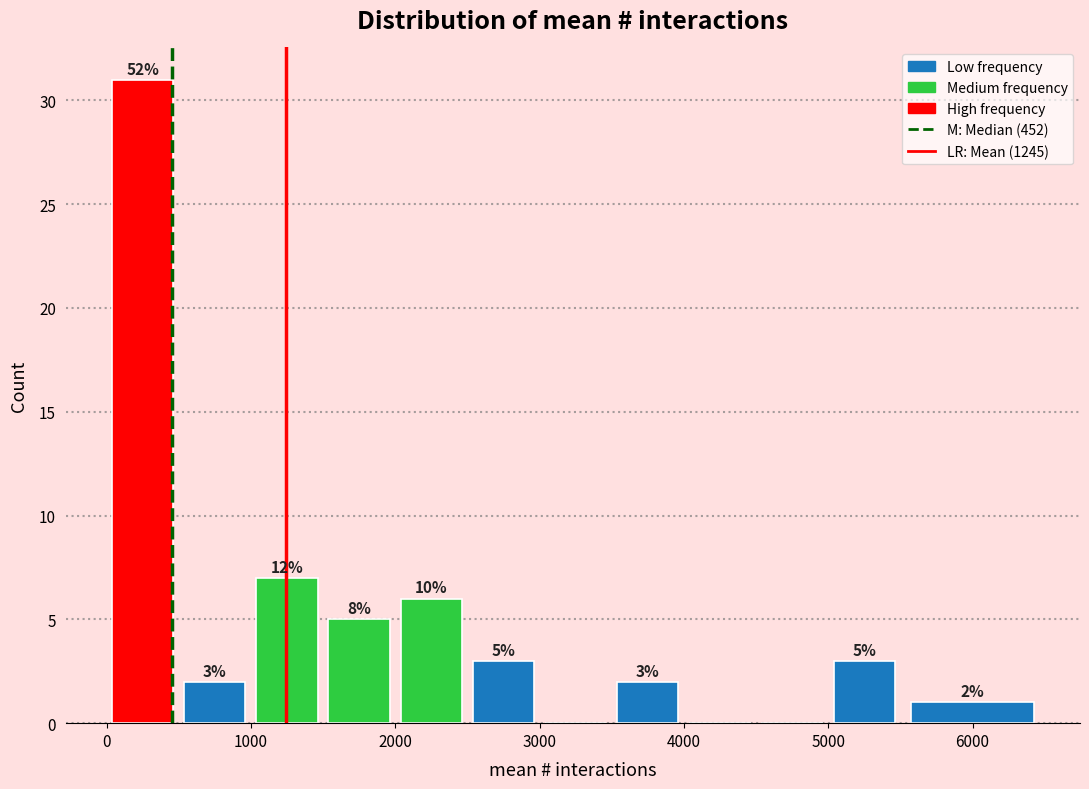

Over which range of the x-axis is the bar tallest?

0 to 500